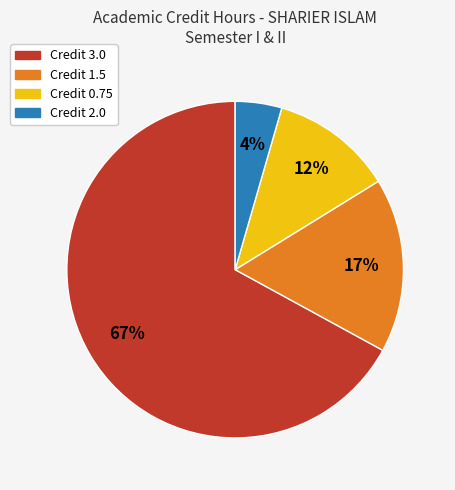

Does any single category account for the majority?

Yes